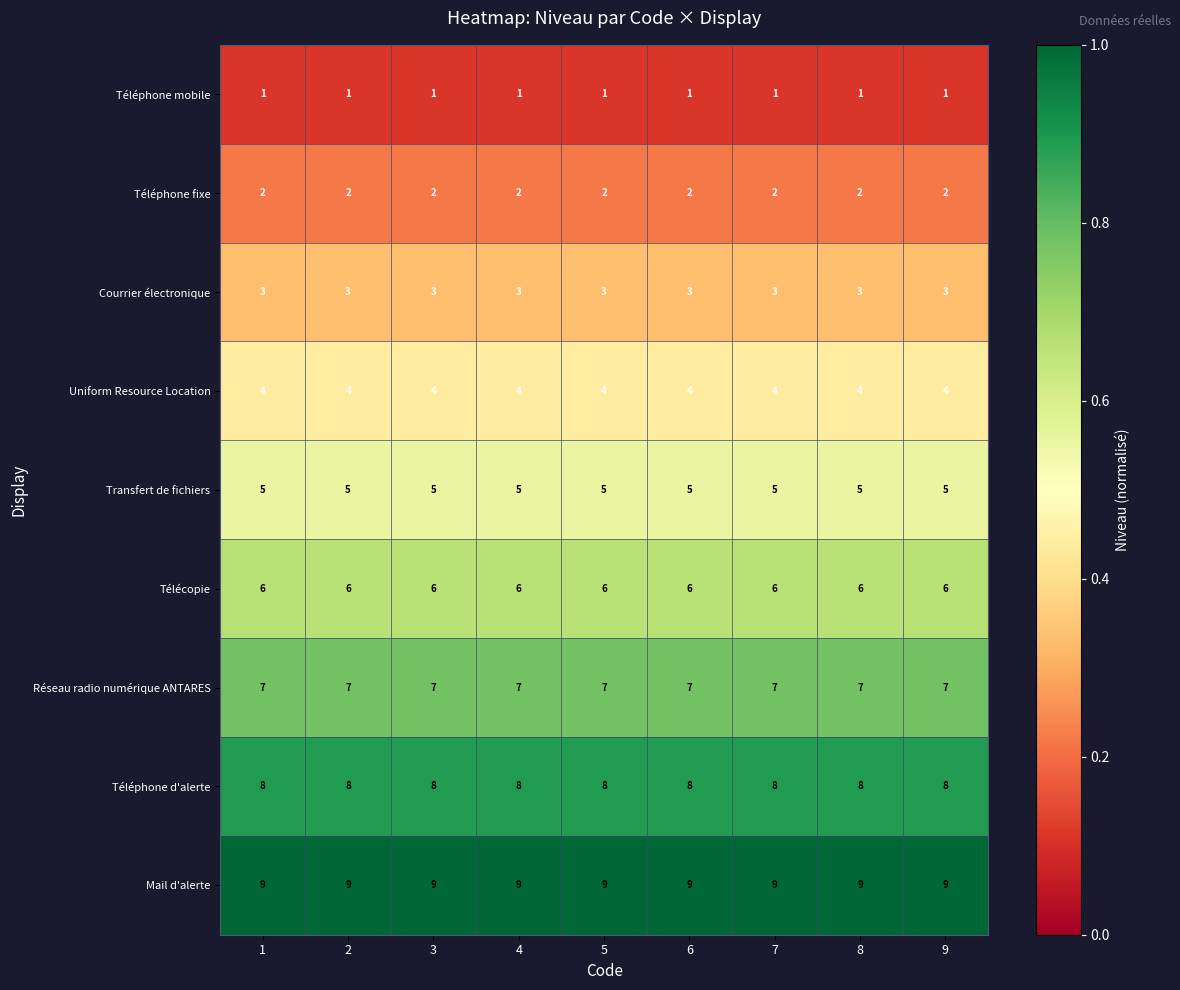

What is the total value across all series at 2?

45